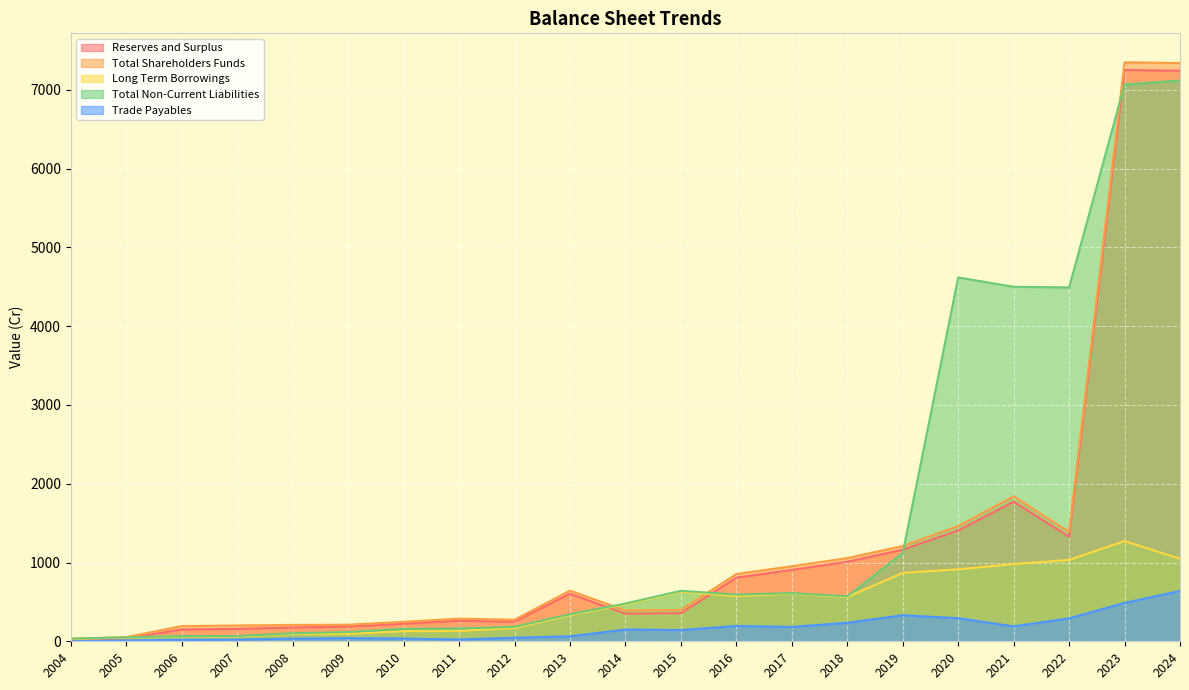

True or false: Reserves and Surplus has more than 0 interior local peaks.

True